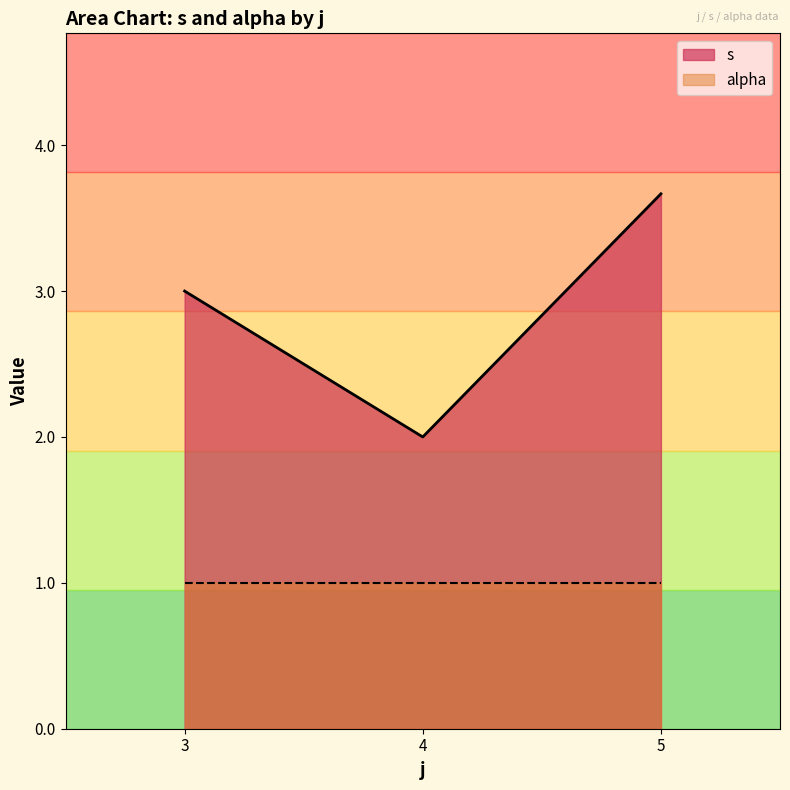

True or false: alpha and s cross at least once.

False